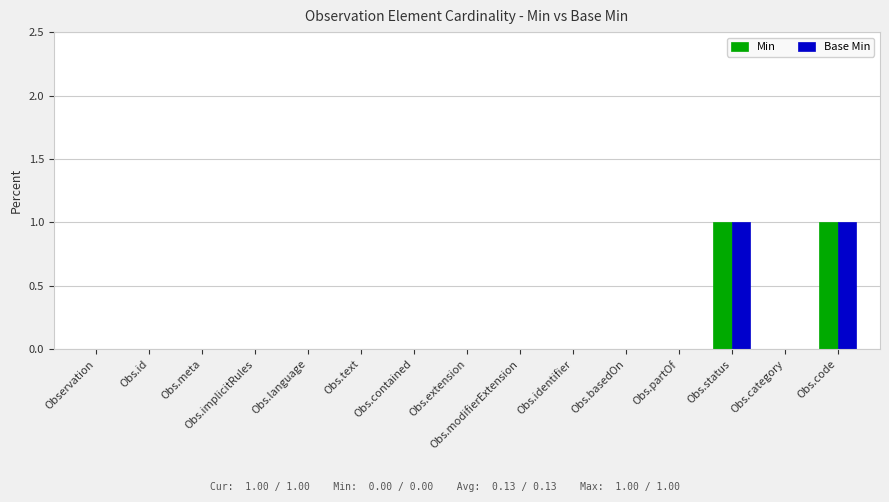

The value of Min at Obs.contained is 0. True or false?

True